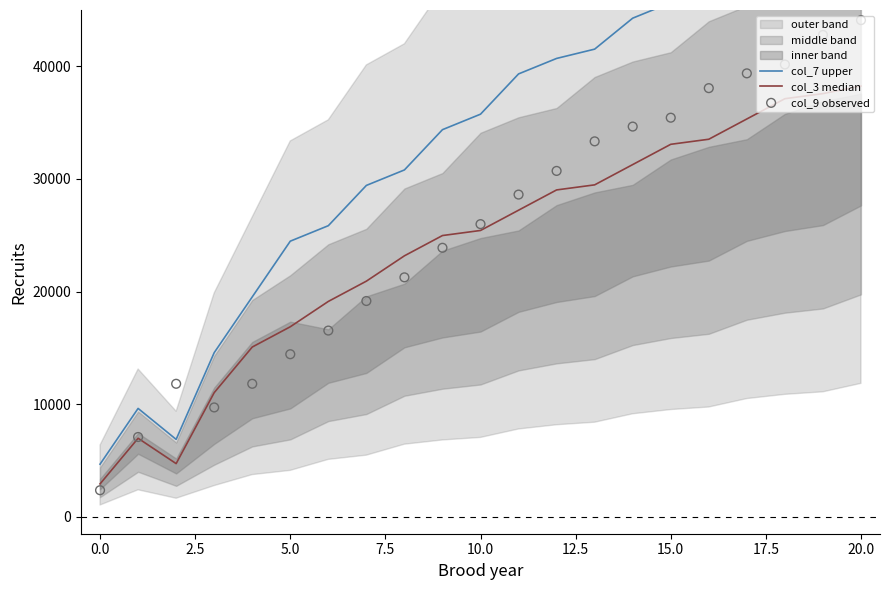

What is the total value across all series at 15.0?

69512.5